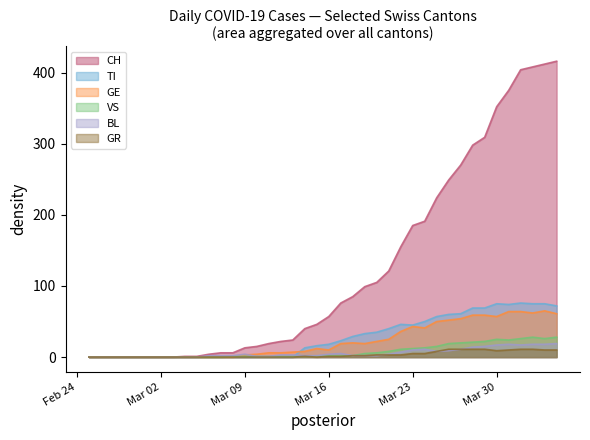

Which series has the largest total across all categories?

CH